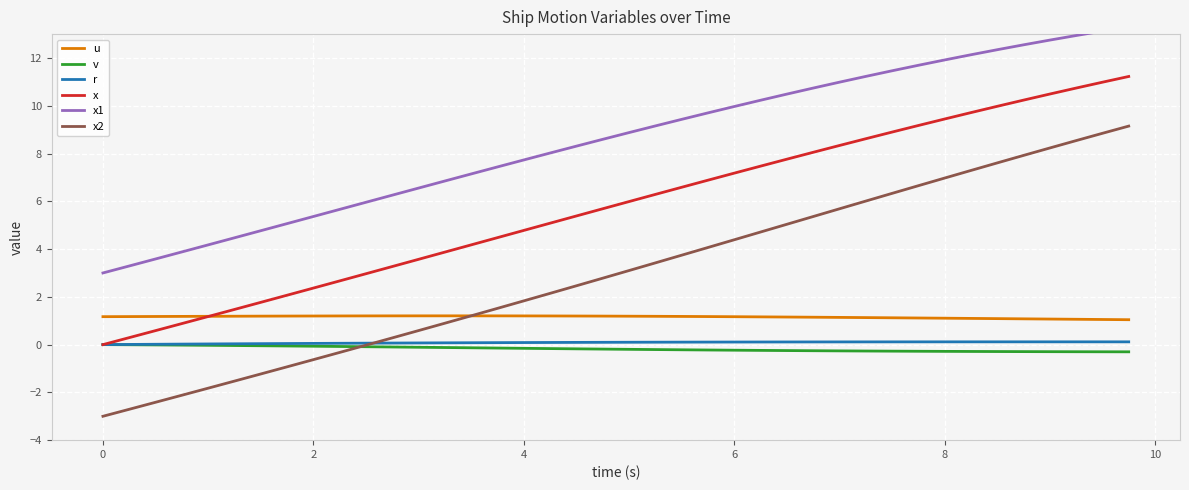

Which series has the widest spread of values?

x2